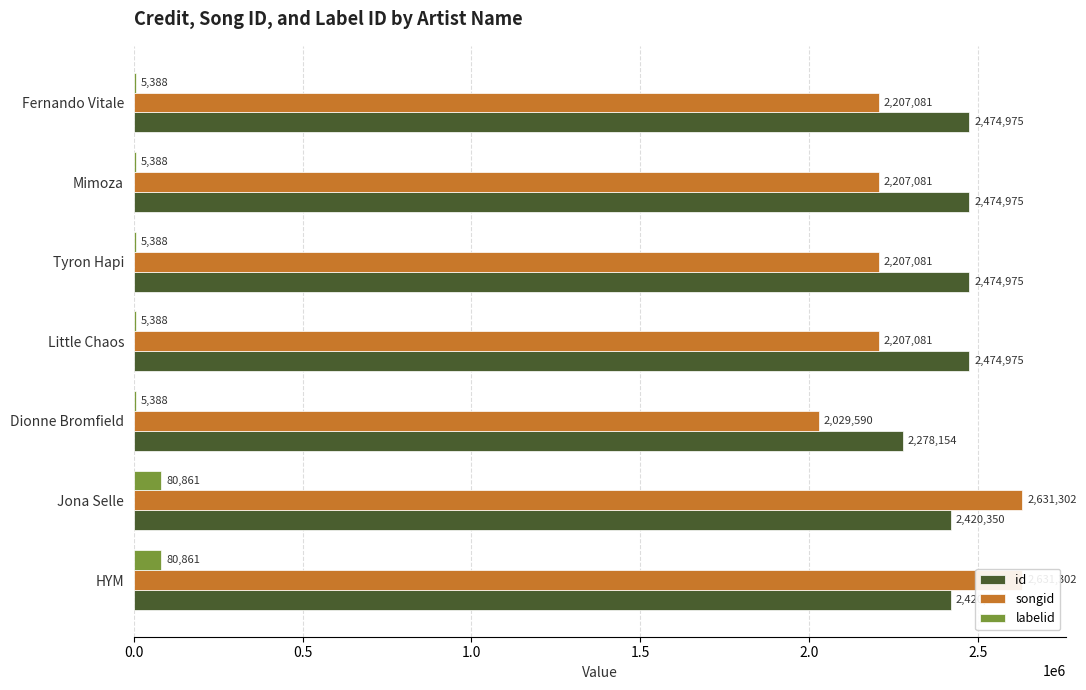

How many series are shown in this chart?

3